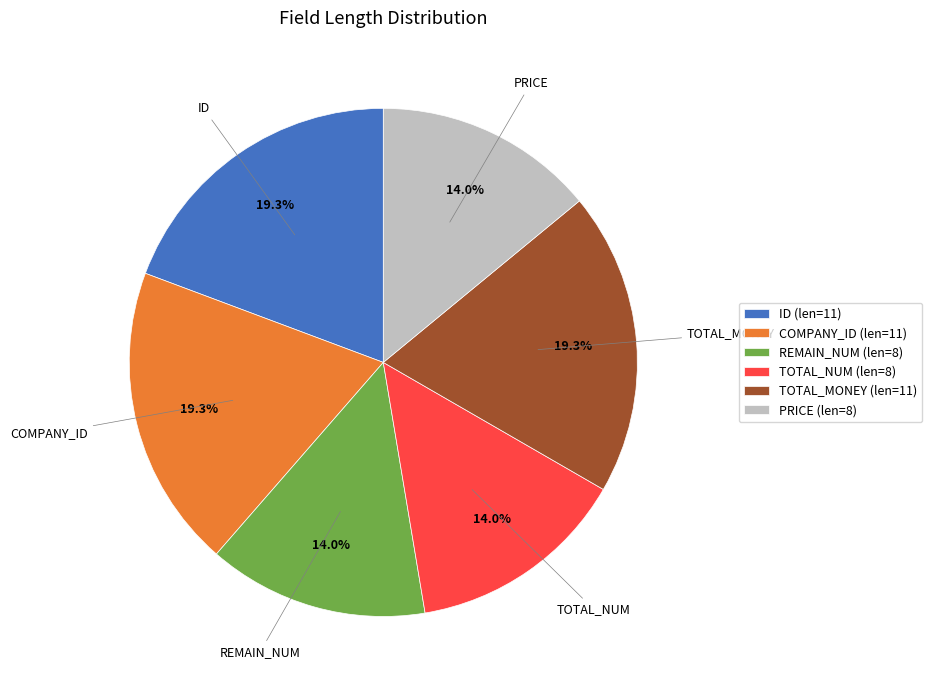

True or false: COMPANY_ID accounts for 9% of the total.

False